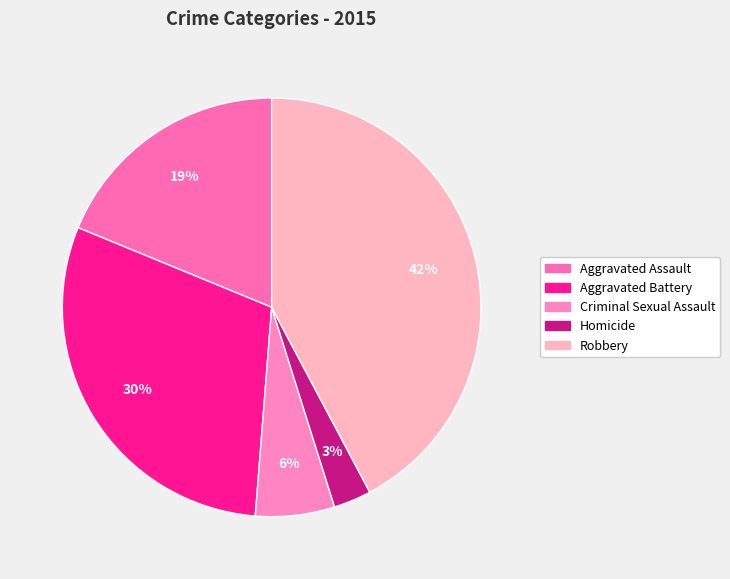

To the nearest percent, what is the difference between the largest and smallest slice percentages?

39%